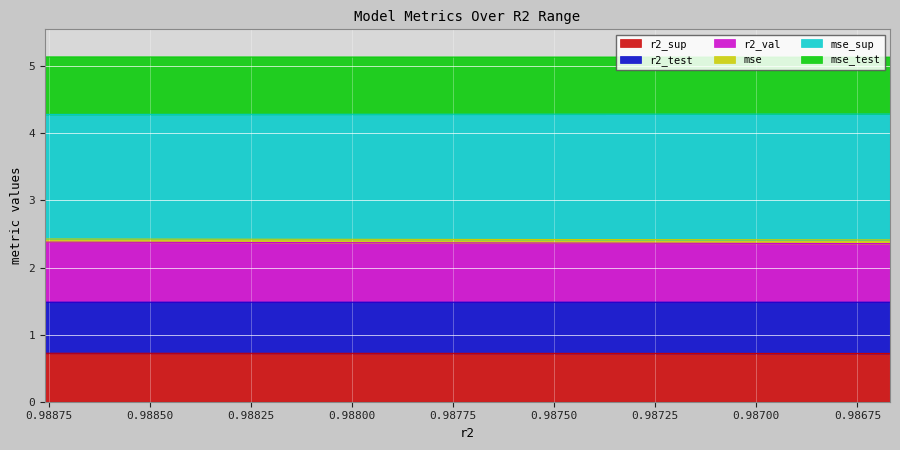

What is the value of the r2_val point at the 1st from the left?

2.4